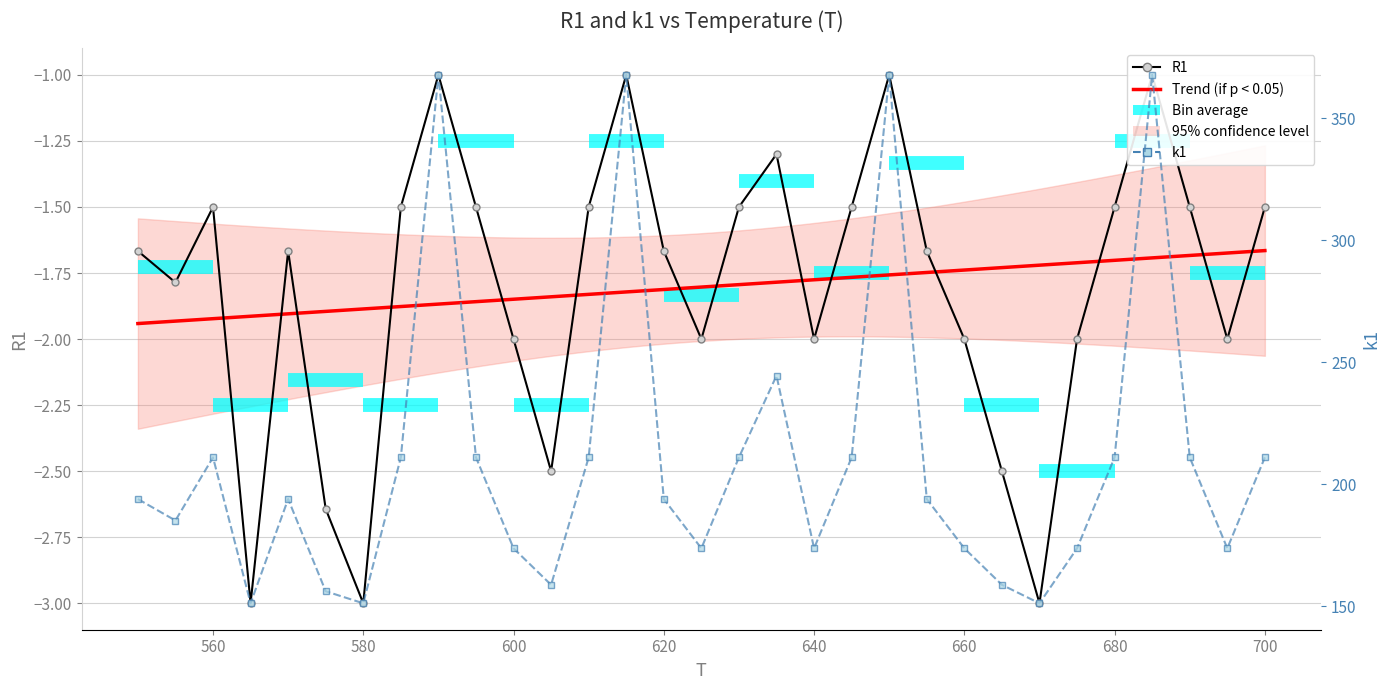

Count the number of categories in the chart.

31